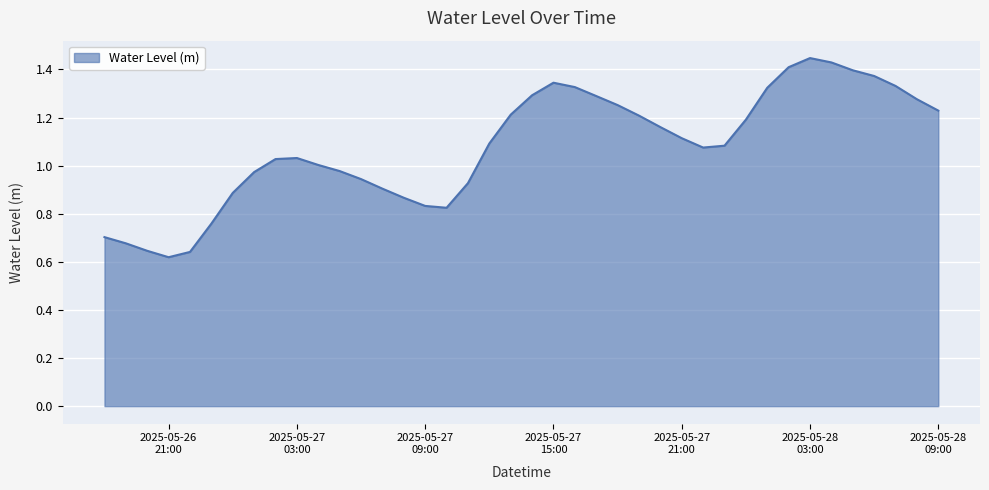

True or false: the data has more than 0 interior local peaks.

True